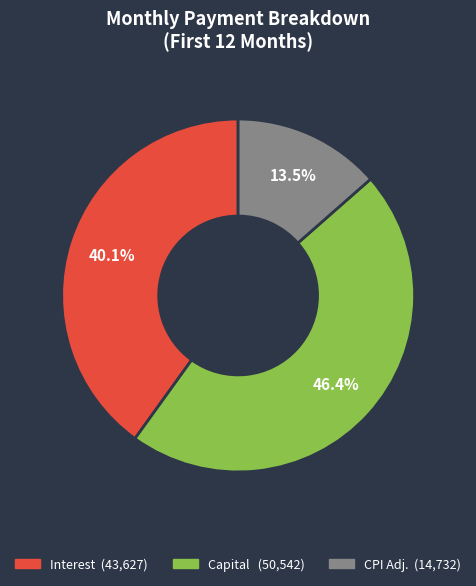

Does any single category account for the majority?

No